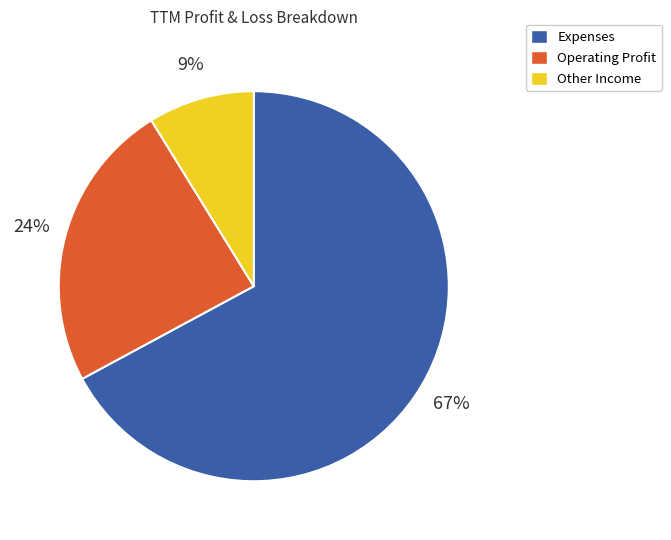

Do Expenses and Operating Profit together represent more than half of the pie?

Yes